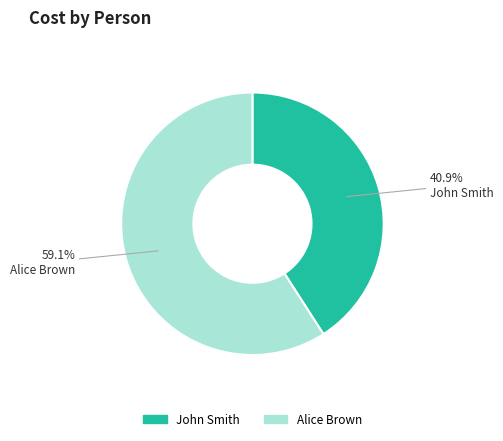

Which category has the smallest portion of the pie?

John Smith